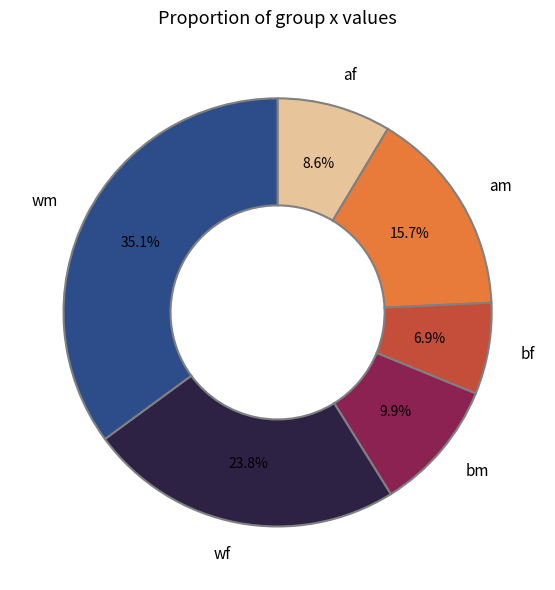

Is there any slice that represents more than half of the pie?

No